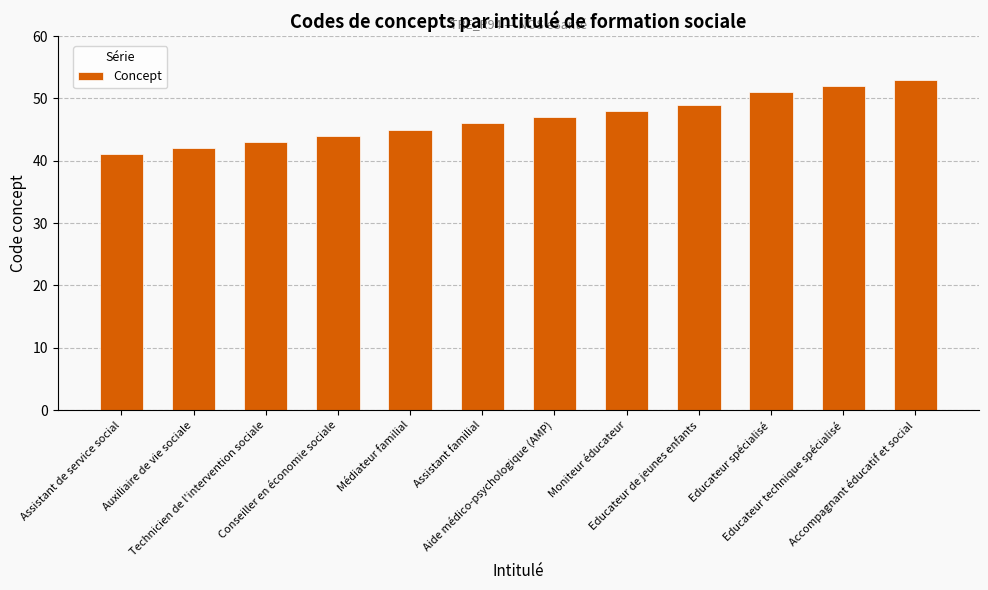

What is the change in value from Auxiliaire de vie sociale to Technicien de l'intervention sociale?

+1